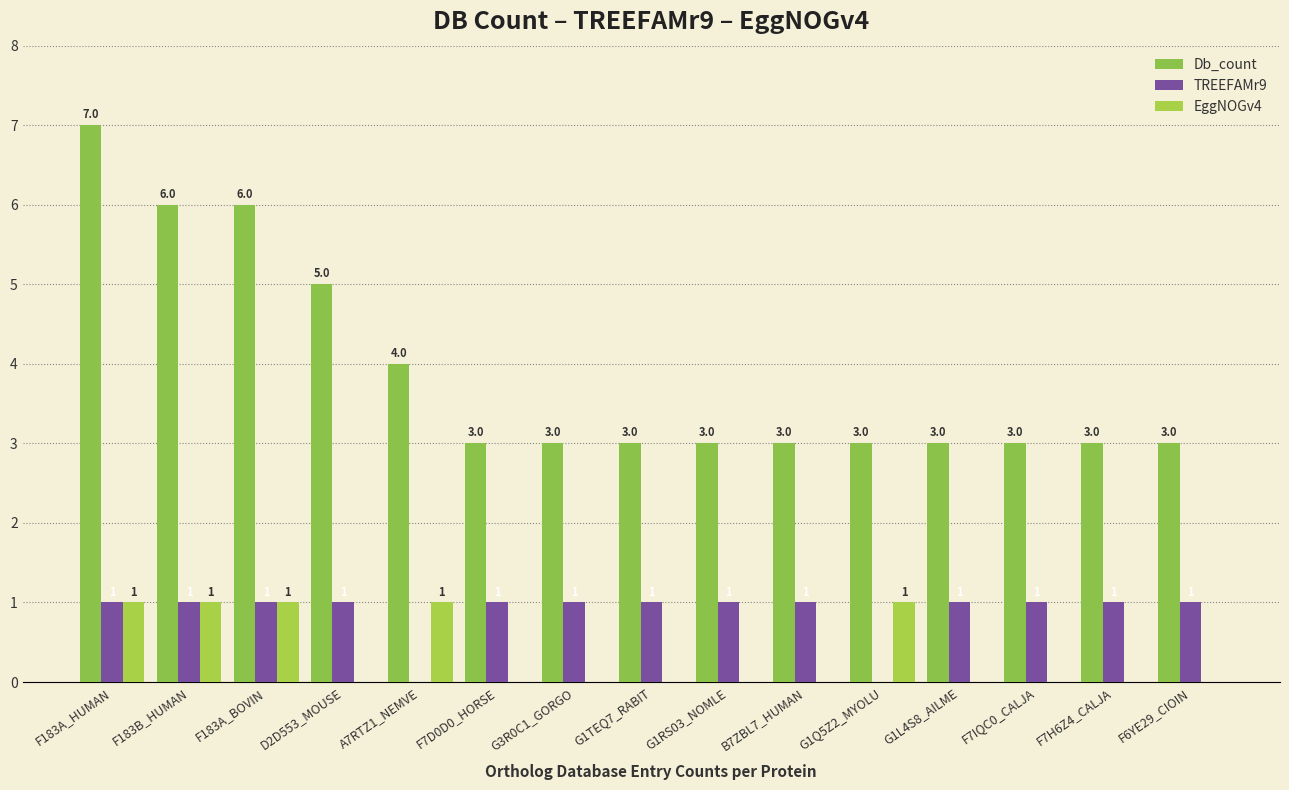

Does the chart contain stacked bars?

No